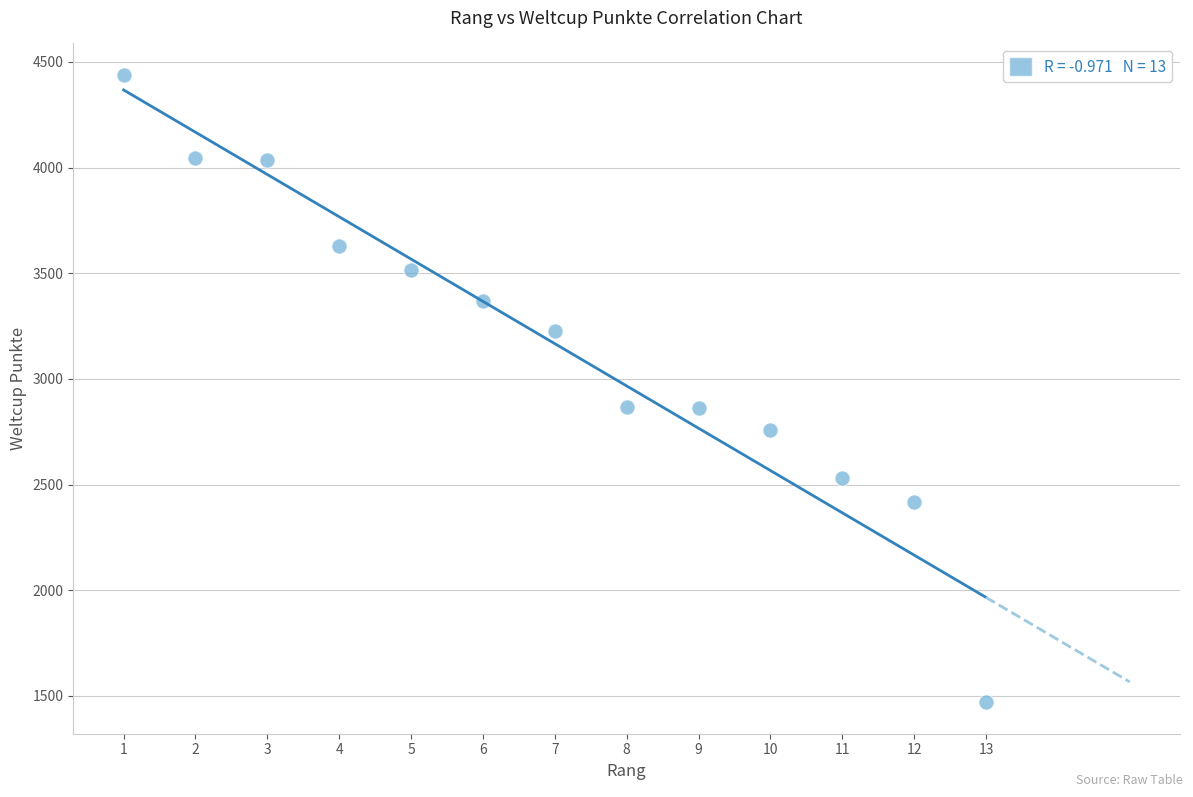

What is the range of X values (max minus min)?

12